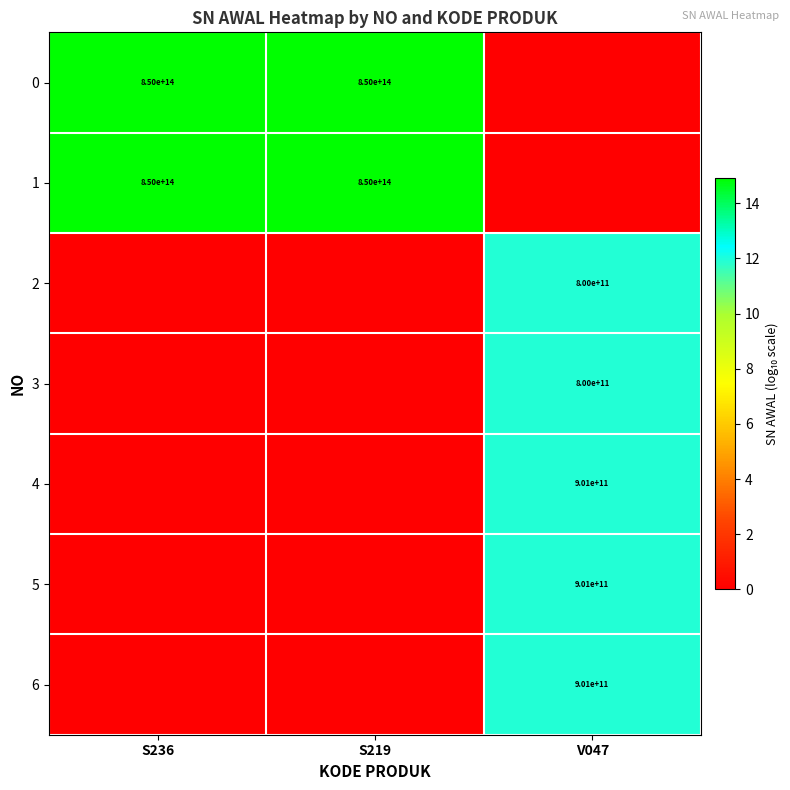

The value of 1 at S219 is 1484498227098443. True or false?

False